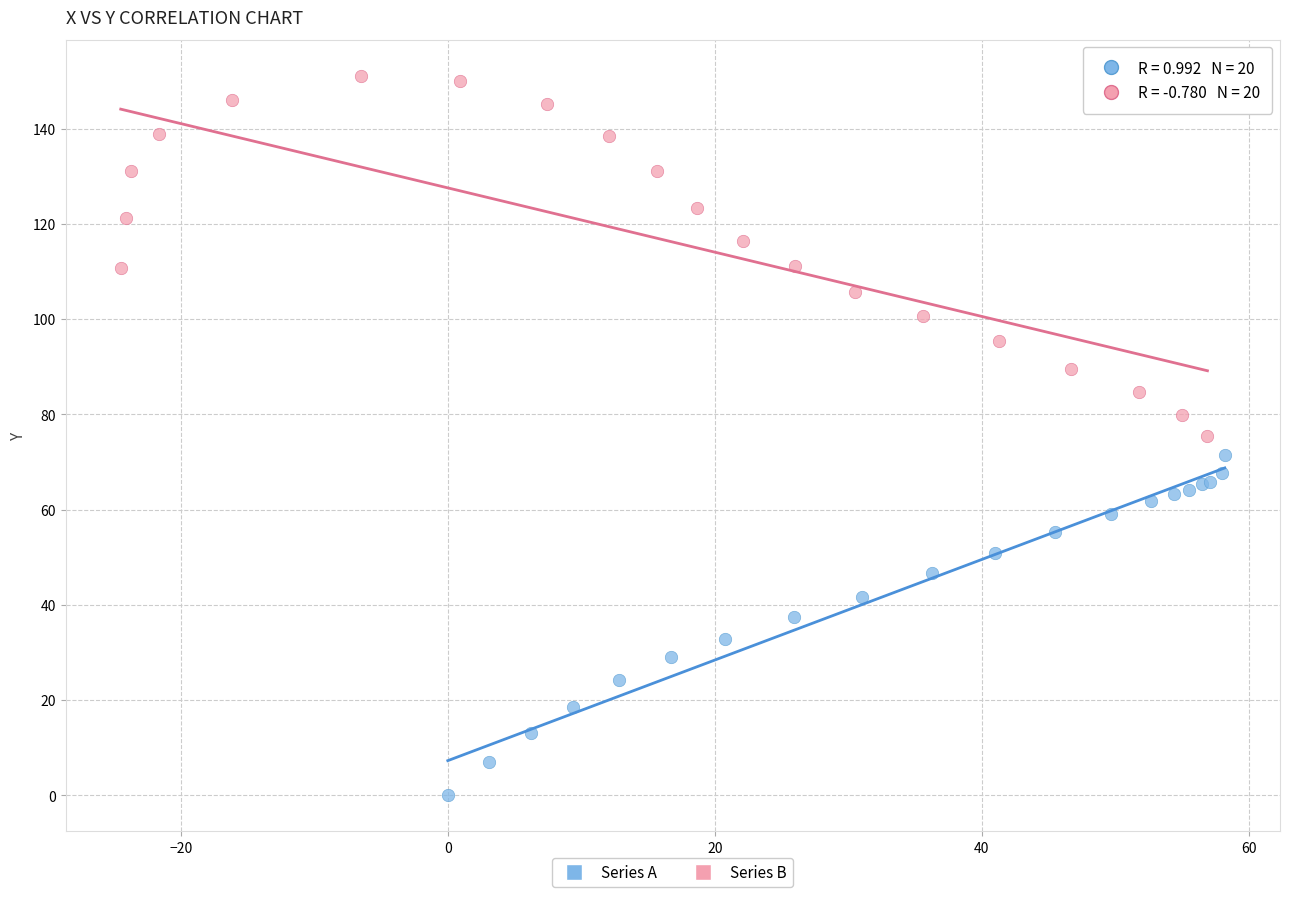

Which series contains the highest Y value?

Series B